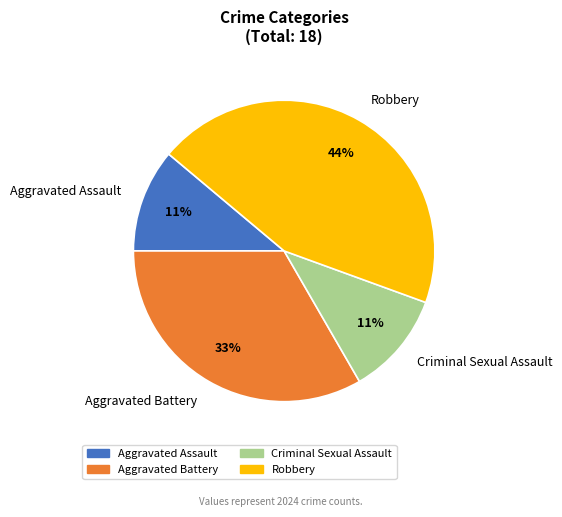

How many slices are in this pie chart?

4